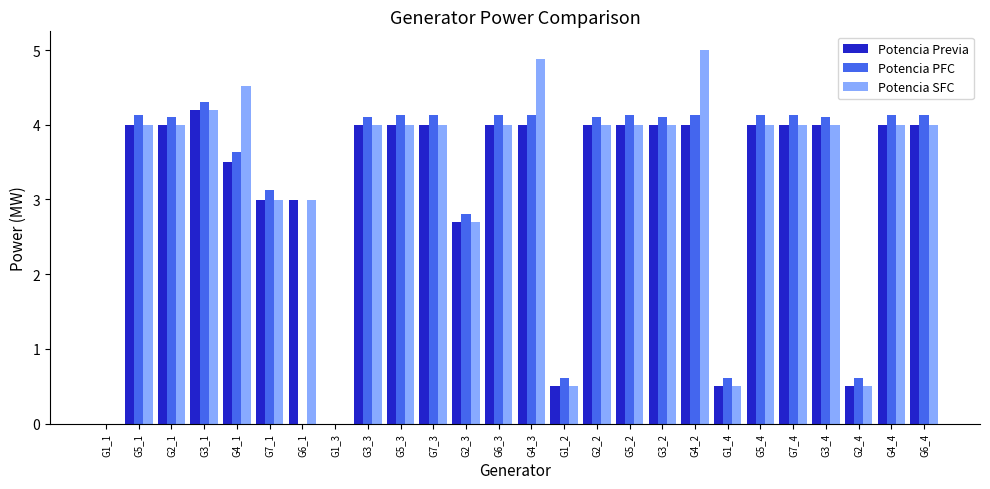

At which category does the chart reach its peak across all series?

G4_2